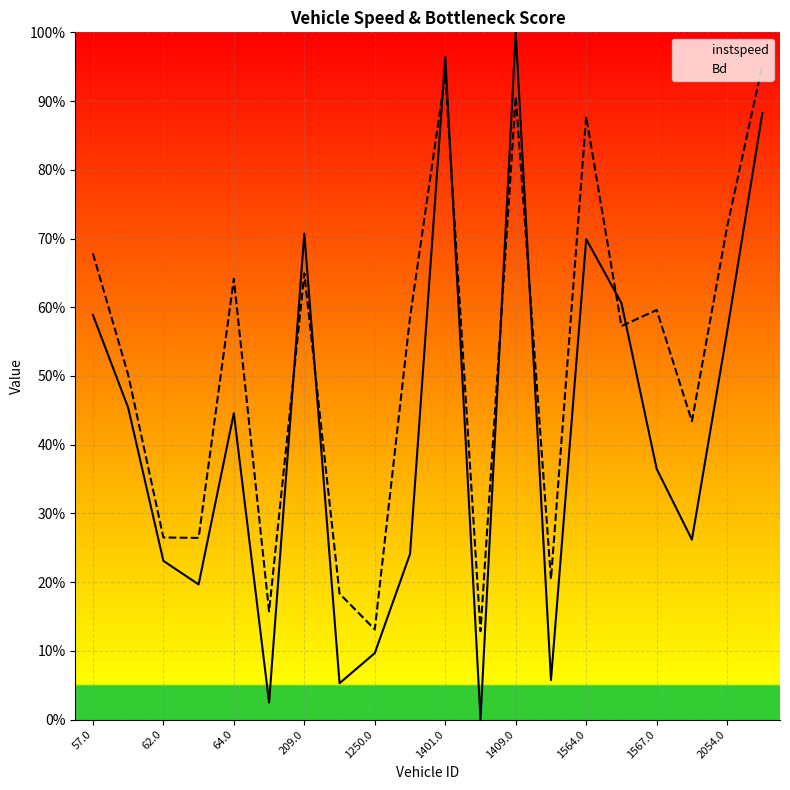

Count the number of categories in the chart.

20